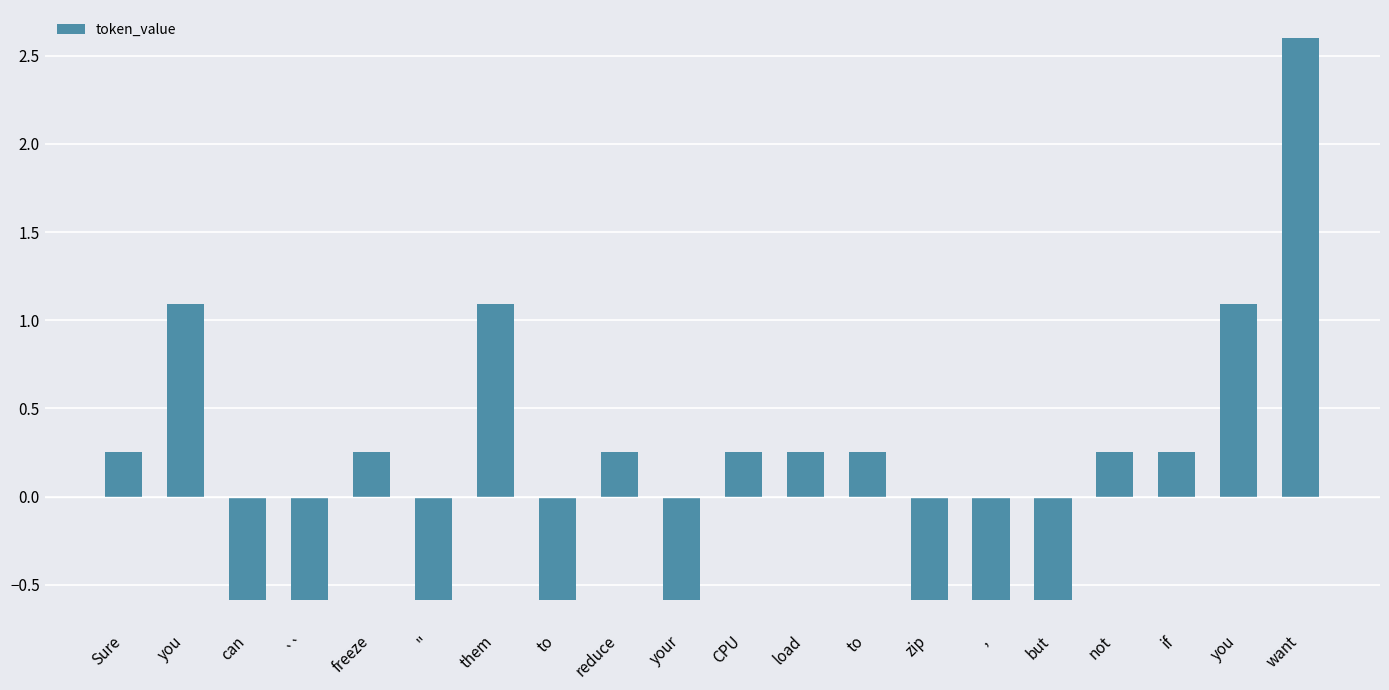

Are the bars horizontal?

No